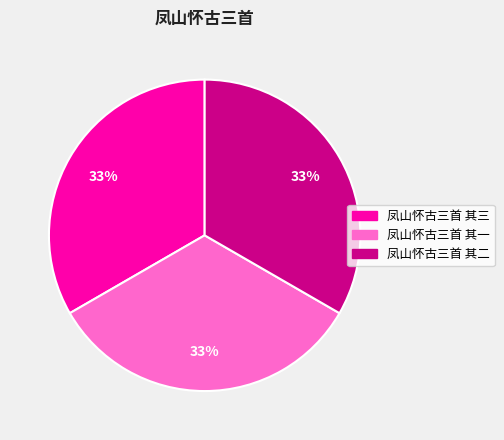

True or false: 凤山怀古三首 其三 accounts for 23% of the total.

False